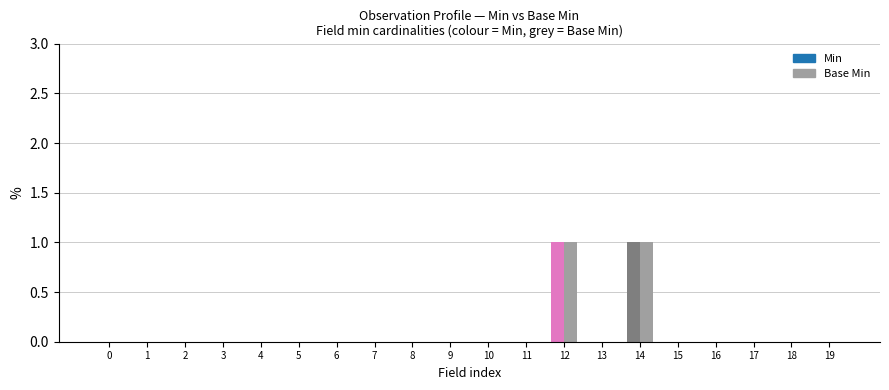

True or false: Base Min has a value of 0 at Observation.

True